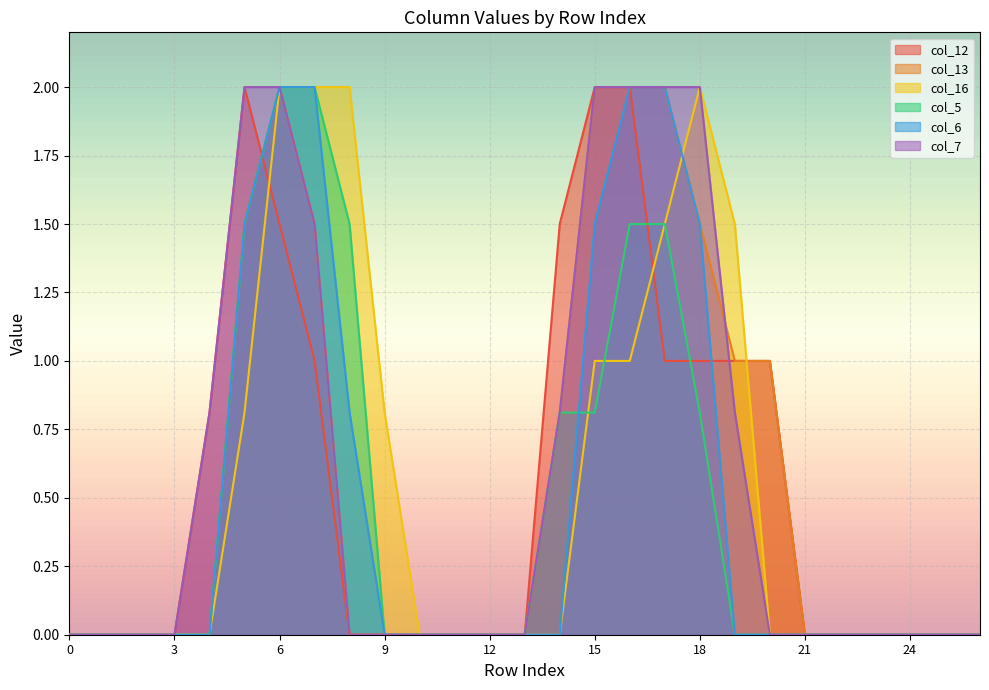

True or false: col_7 and col_13 intersect in this chart.

True